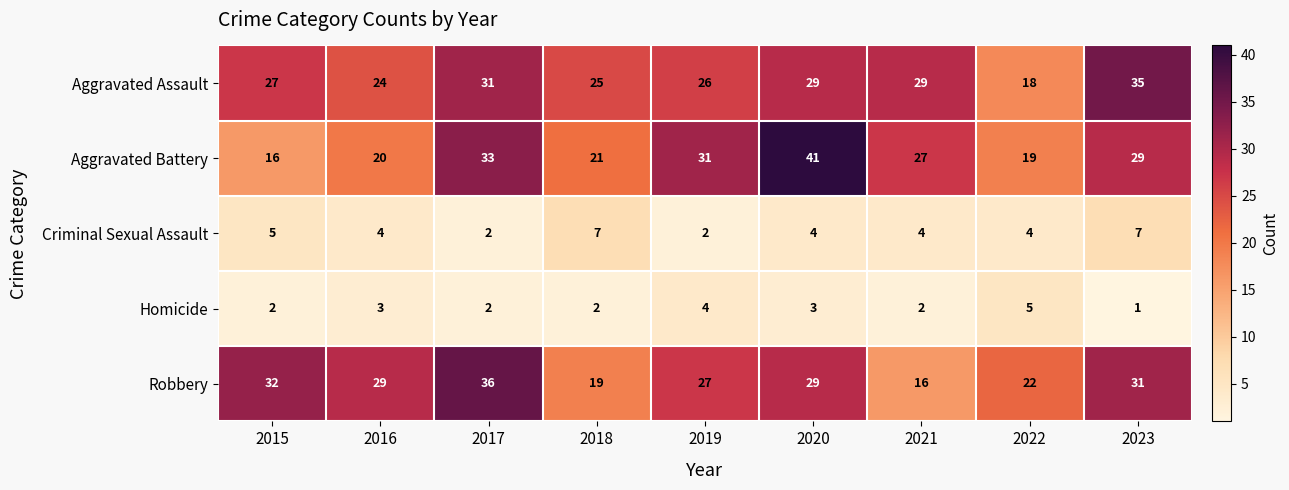

Rank the series by their maximum value, from highest to lowest.

Aggravated Battery, Robbery, Aggravated Assault, Criminal Sexual Assault, Homicide